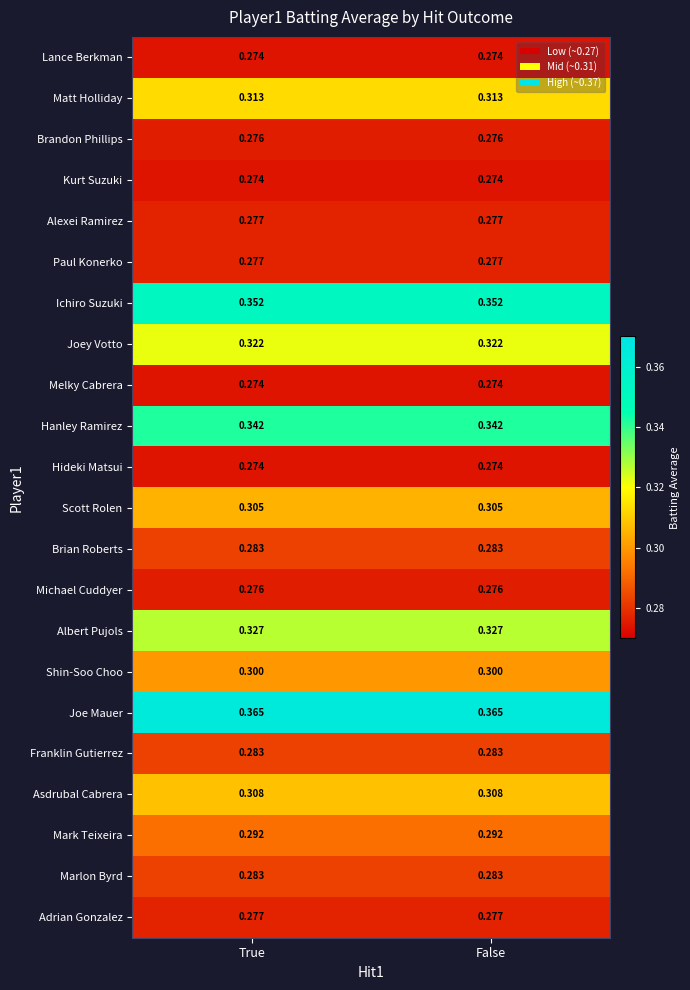

Is the value of Scott Rolen at False greater than the value of Franklin Gutierrez at False?

Yes